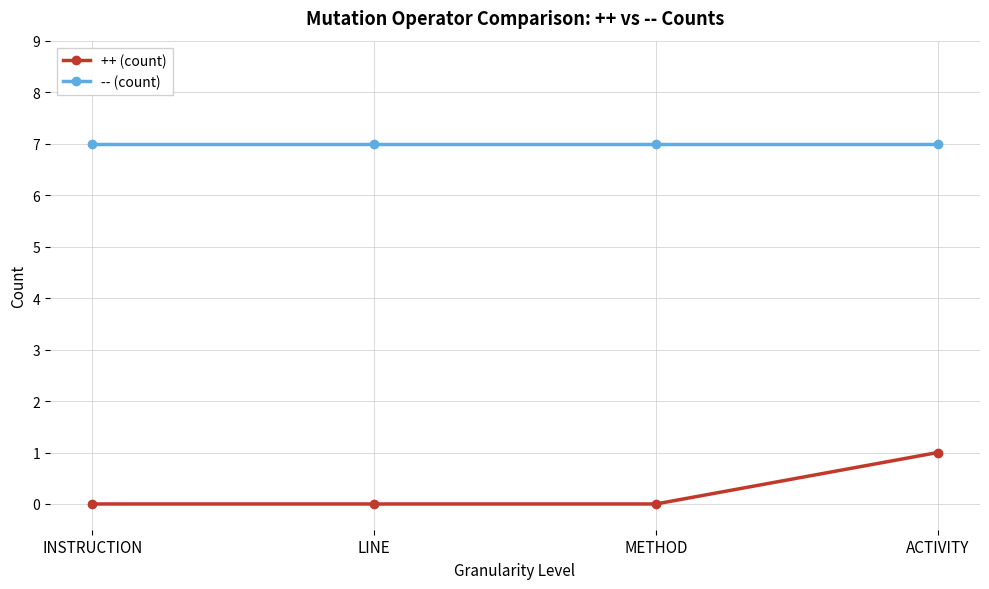

True or false: -- (count) and ++ (count) cross at least once.

False